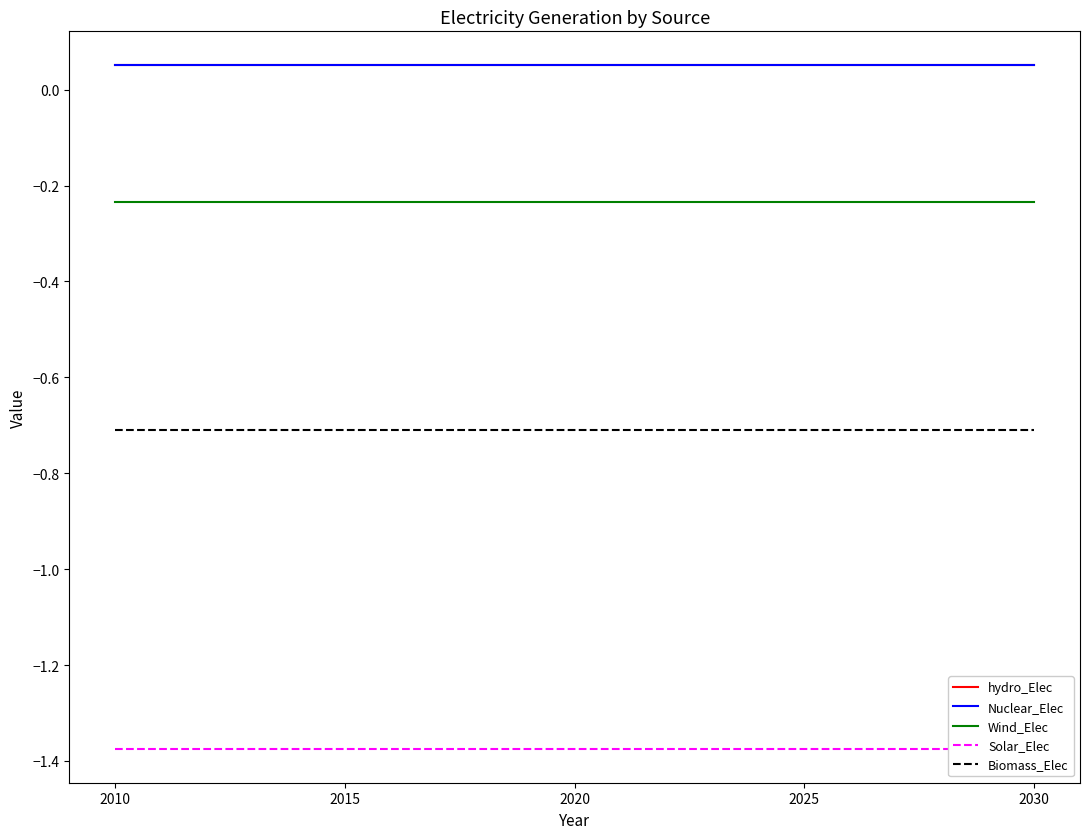

True or false: Wind_Elec and Solar_Elec intersect in this chart.

False